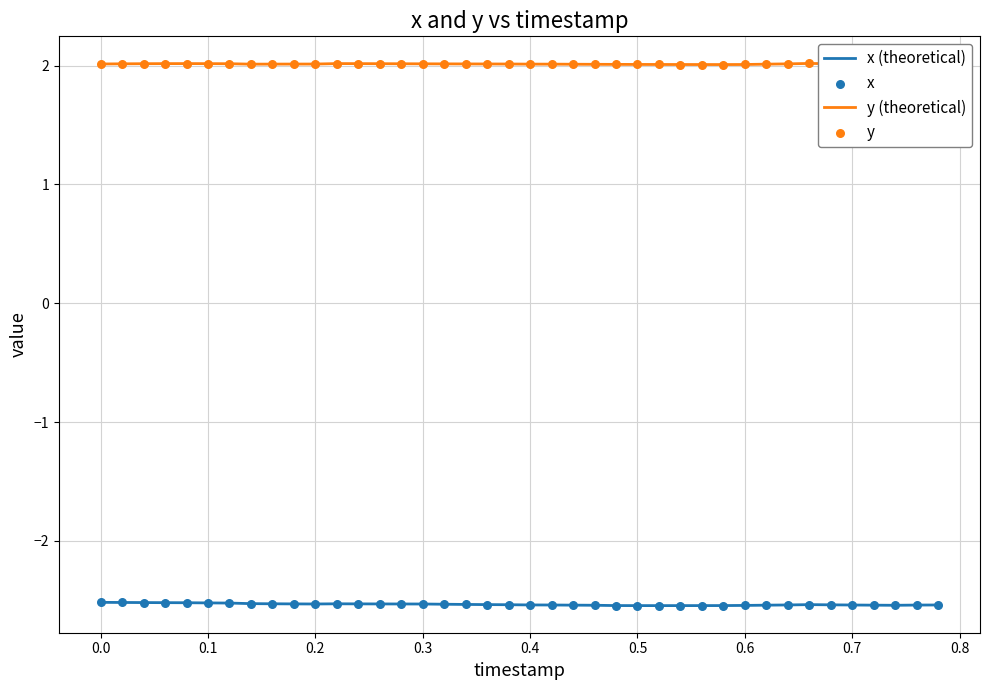

Rank the series by their maximum value, from highest to lowest.

y (theoretical), x (theoretical)